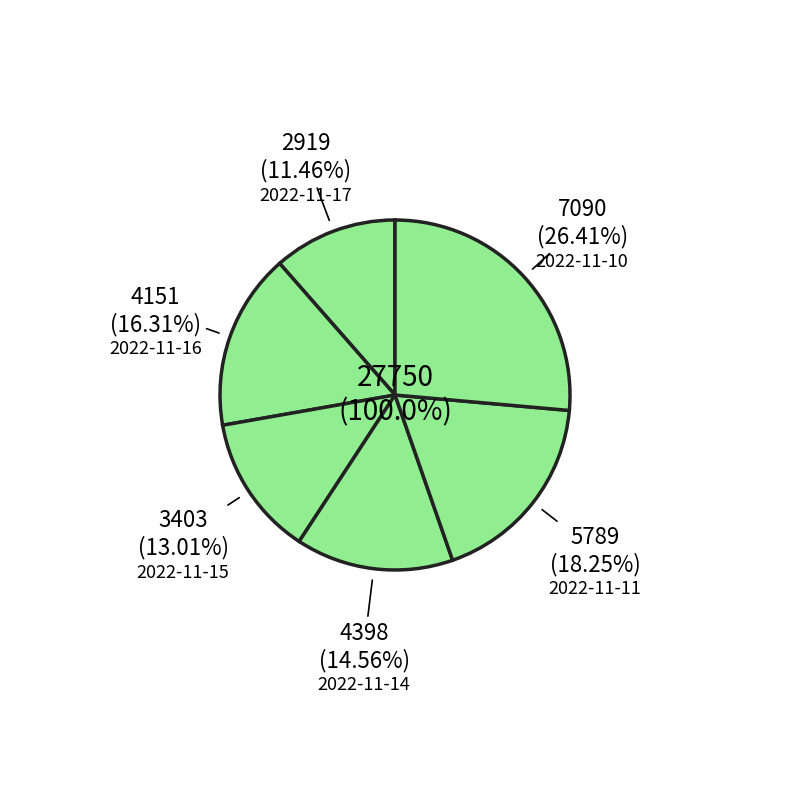

Is it true that 2022-11-14 is 15% of the pie?

True